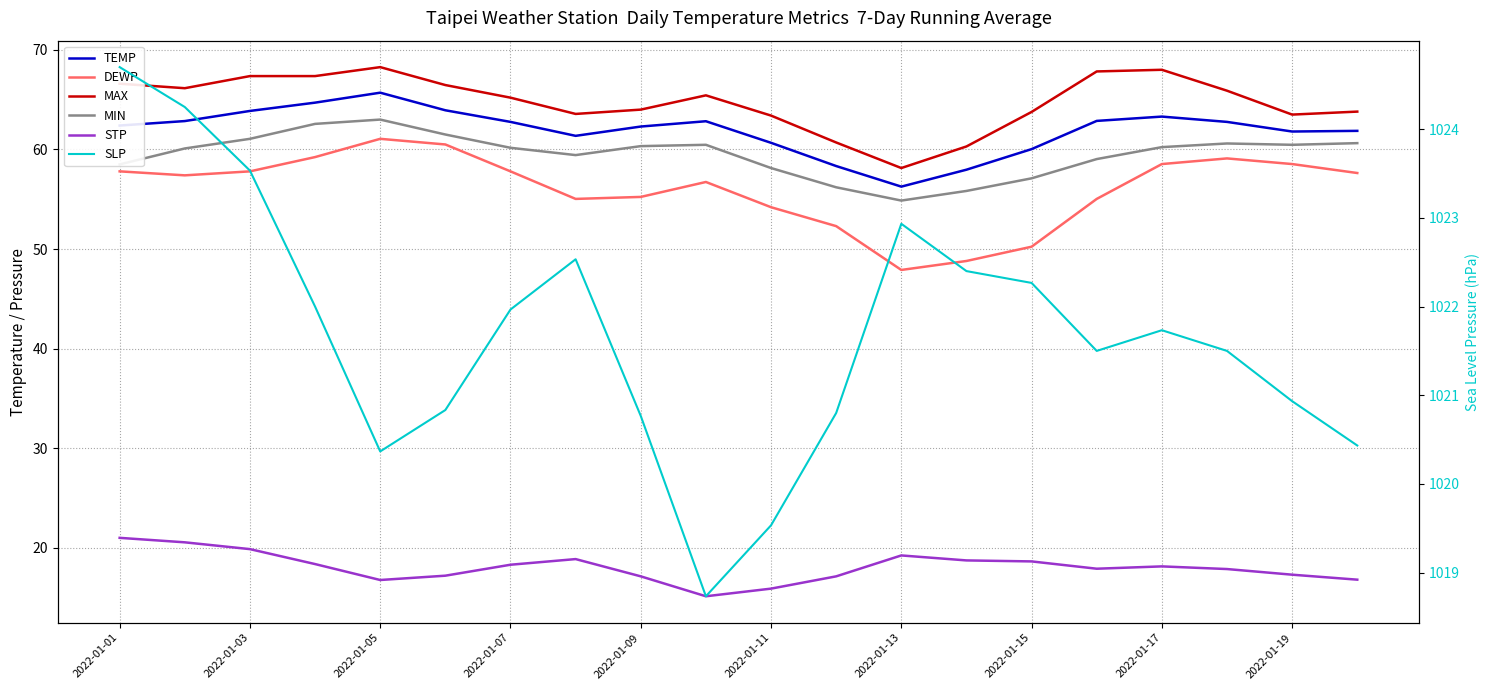

How many interior local peaks does the DEWP series have?

3